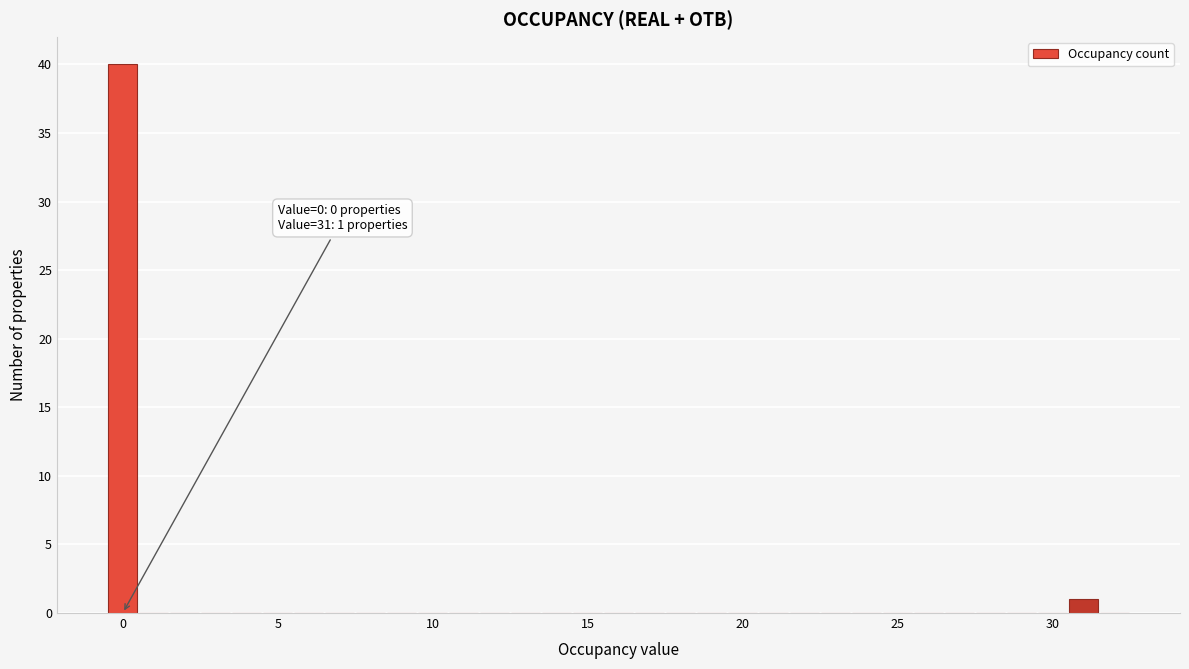

Read against the x-axis, roughly where is the centre of the tallest bar?

0.0